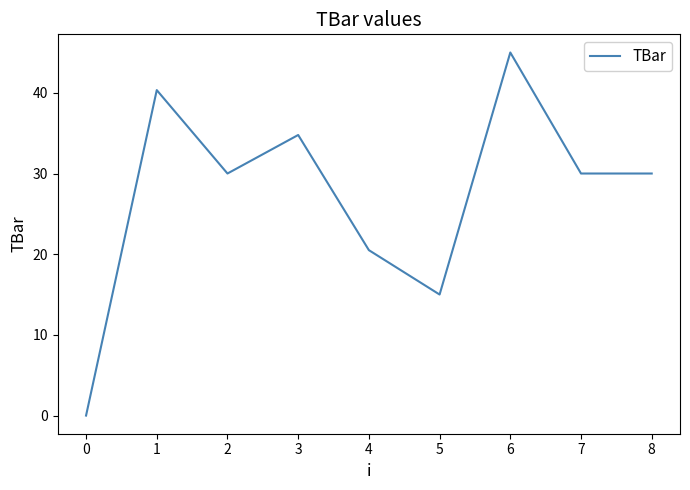

Between 4 and 8, which is larger?

8